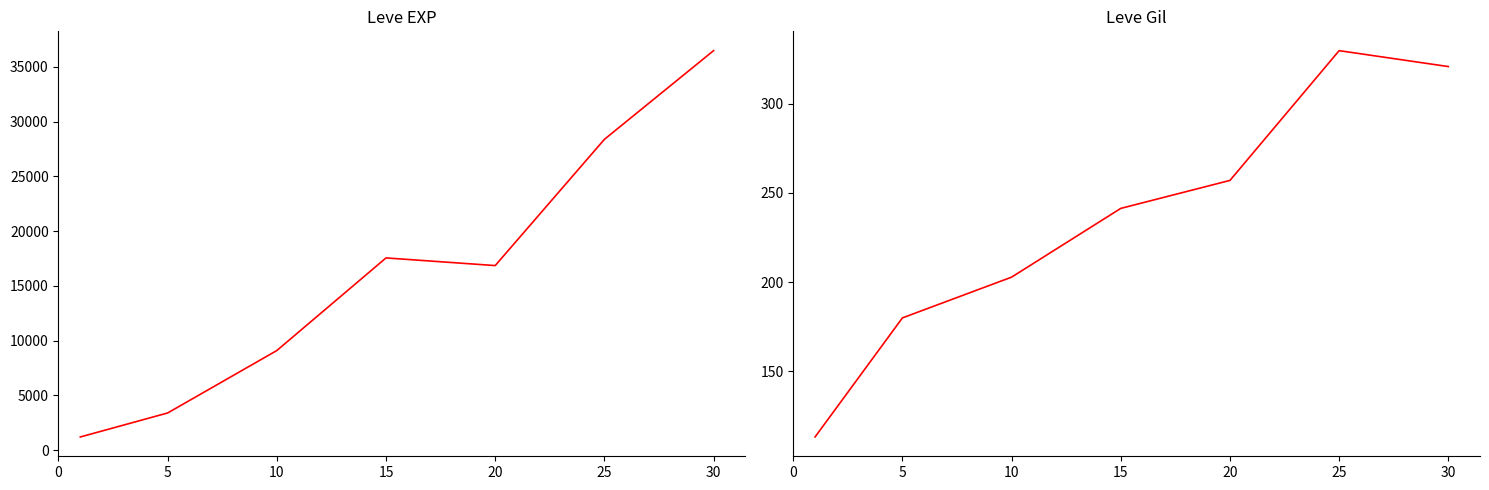

At which label does Leve EXP first exceed 16865?

15